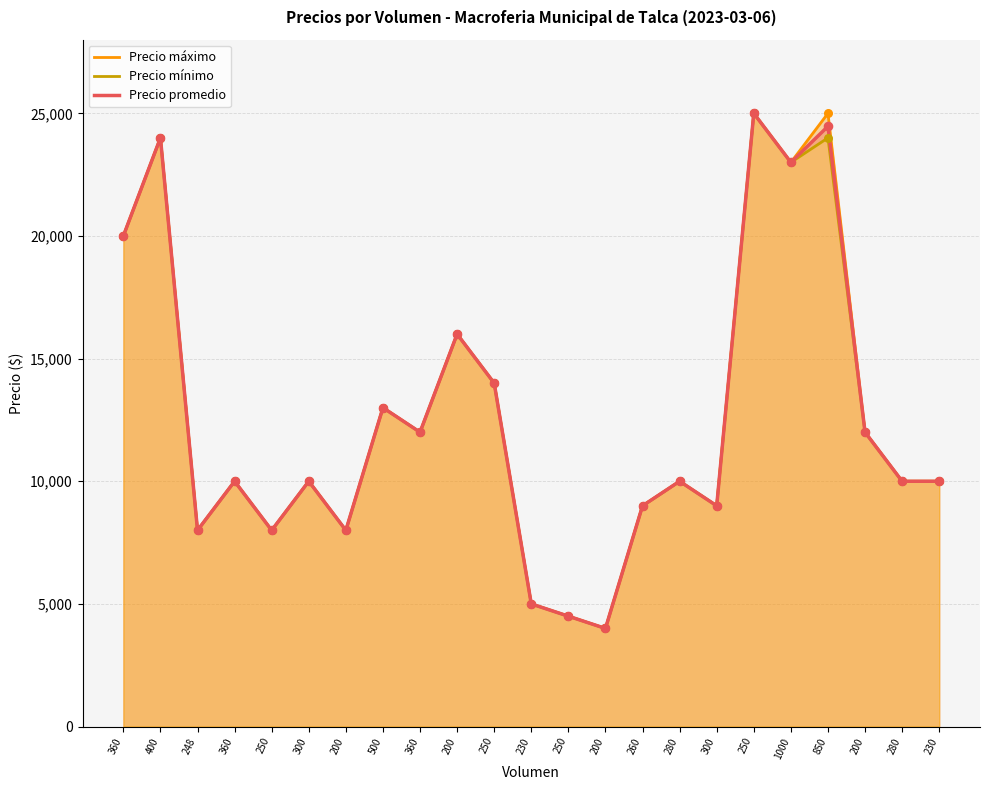

What is the total value across all series at 200?

24000